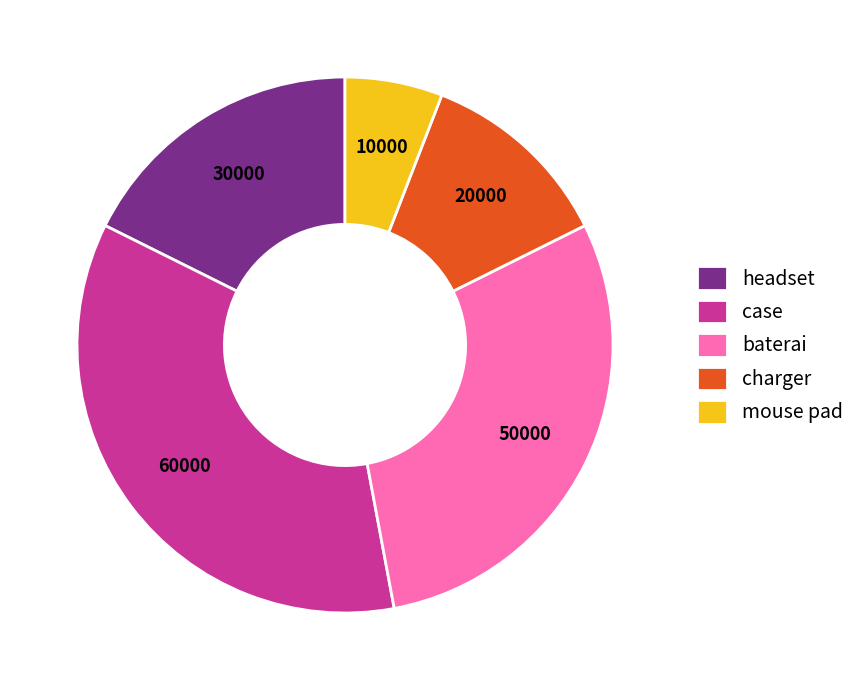

Do baterai and charger together represent more than half of the pie?

No